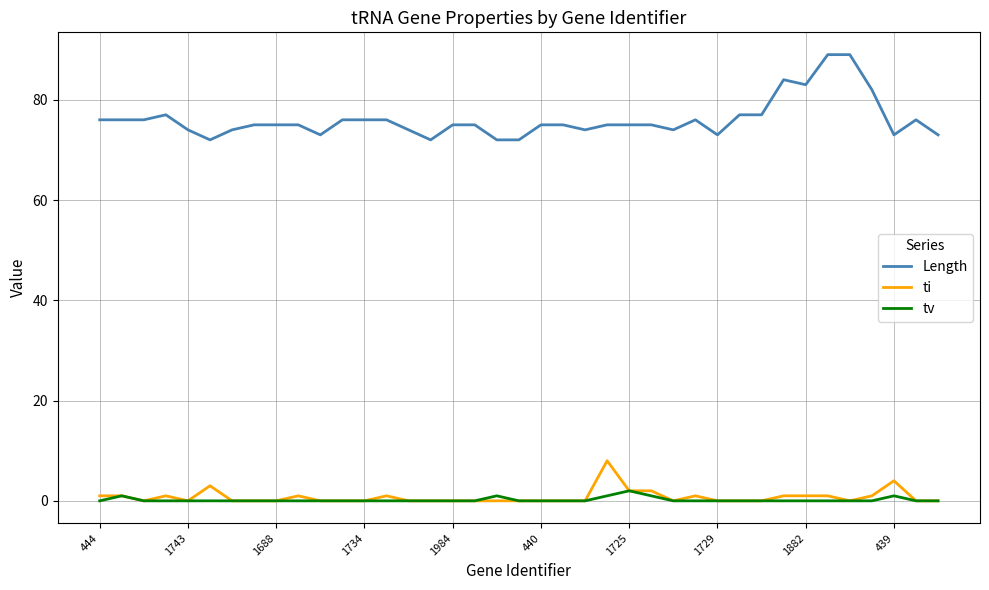

Rank the series by their maximum value, from highest to lowest.

Length, ti, tv